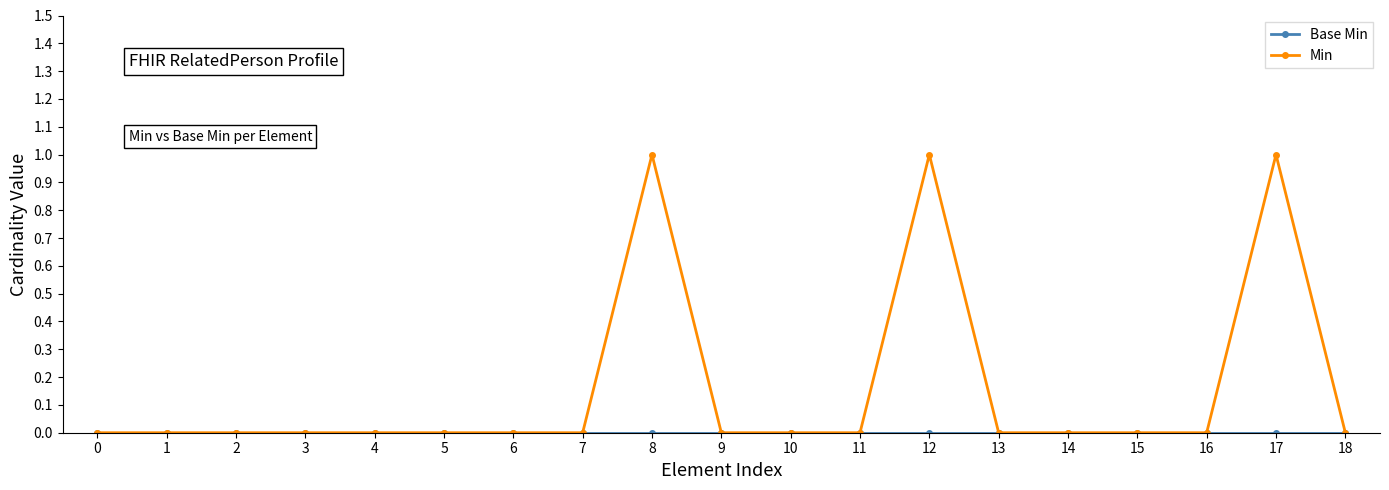

True or false: Min has more than 1 points higher than both neighbors.

True